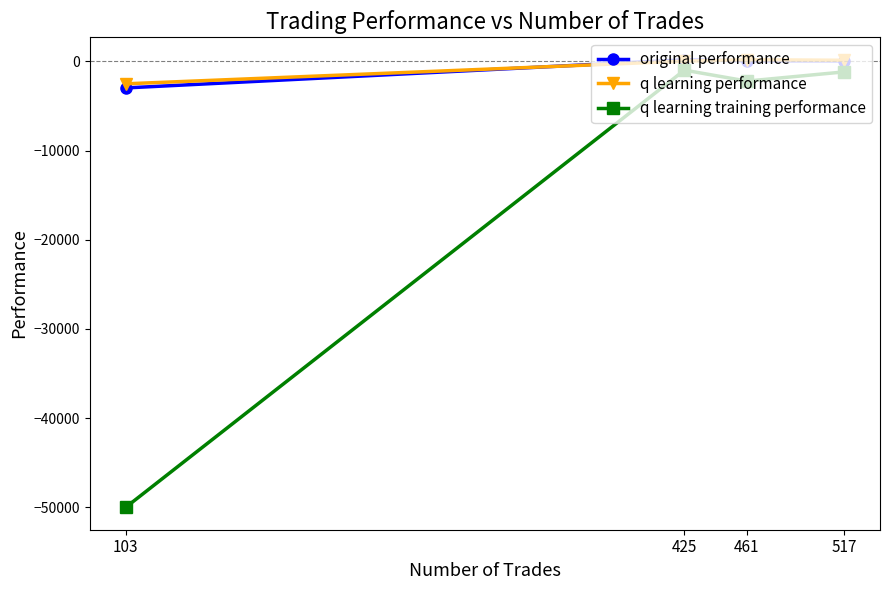

The value of original performance at 425 is 176.8. True or false?

True